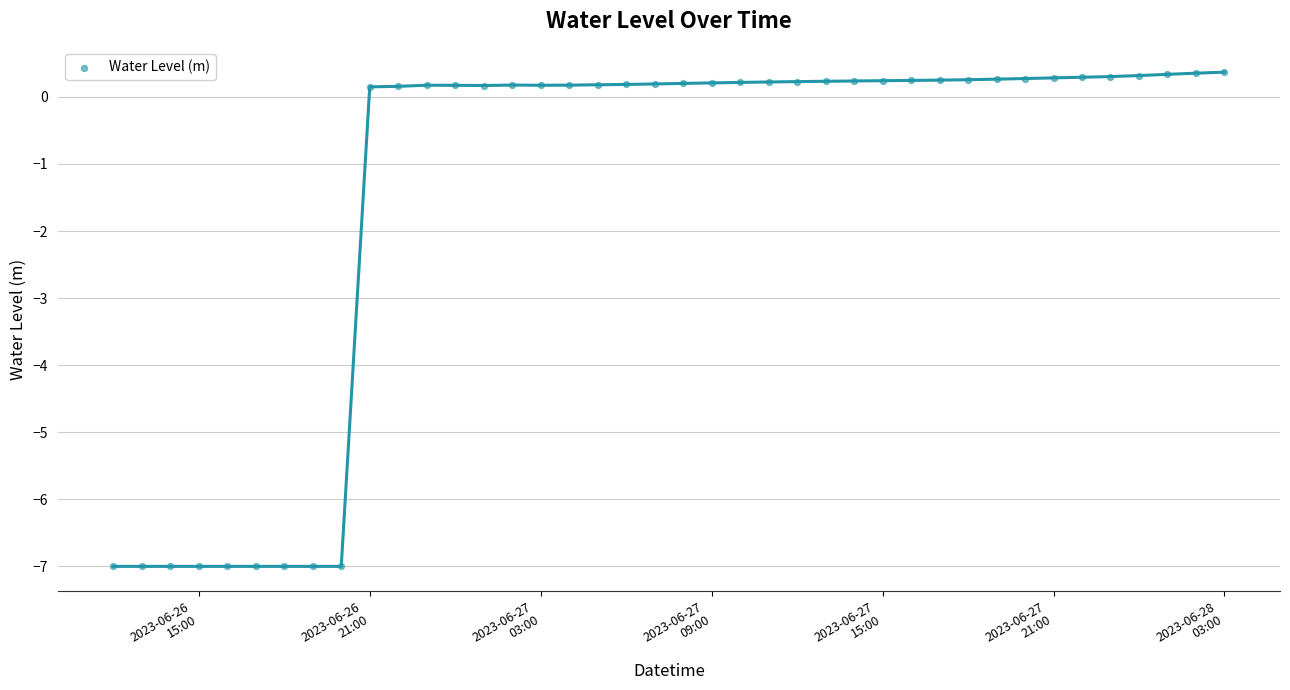

What is the range of X values (max minus min)?

1.6